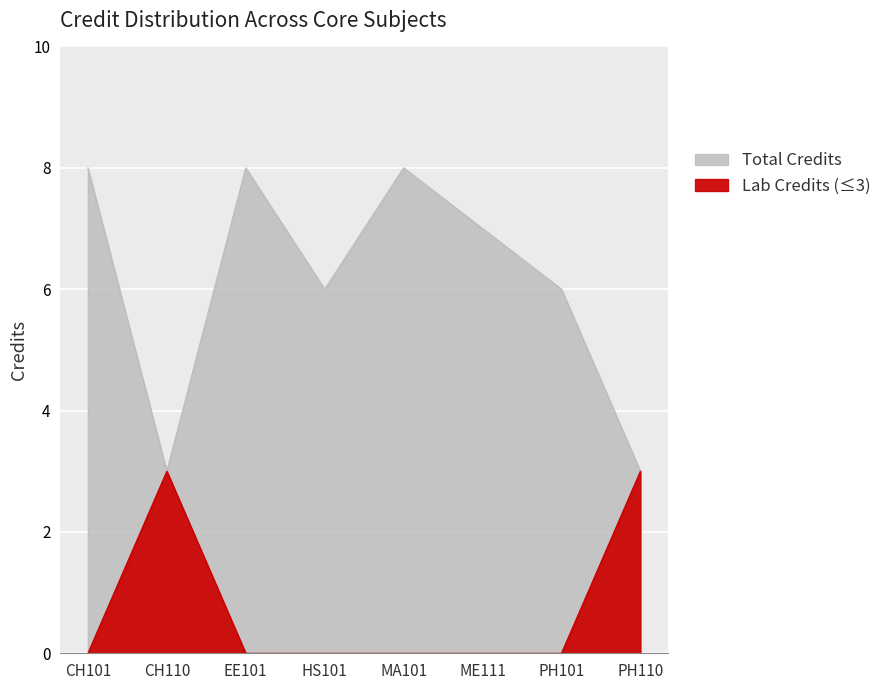

What is the value of the 3rd point from the left?

8